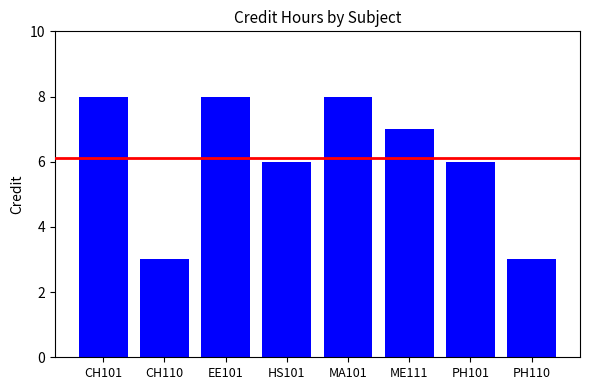

Reading left to right, extract all data points from this chart.

8	3	8	6	8	7	6	3